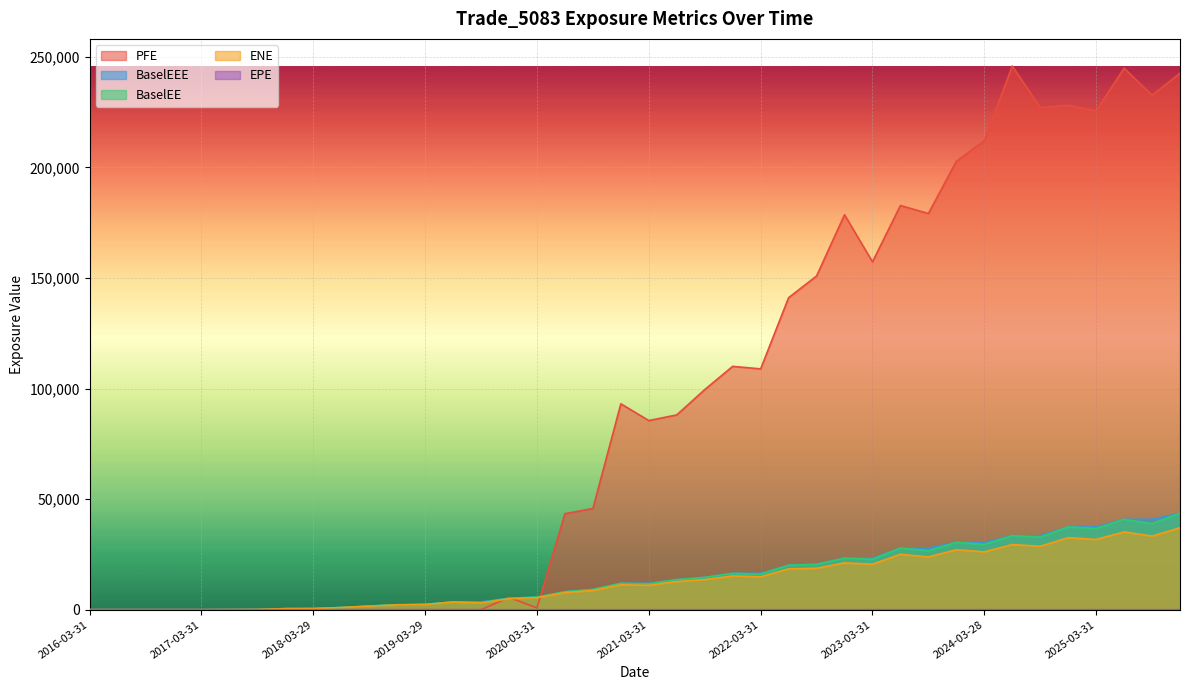

True or false: BaselEE and ENE cross at least once.

False